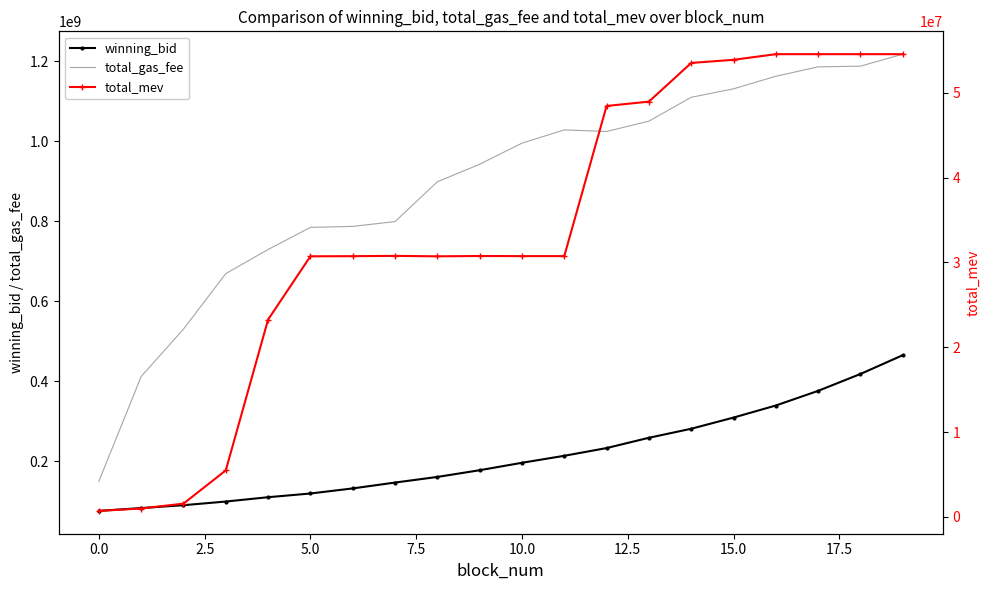

The value of total_gas_fee at 10.0 is 995436004.0. True or false?

True